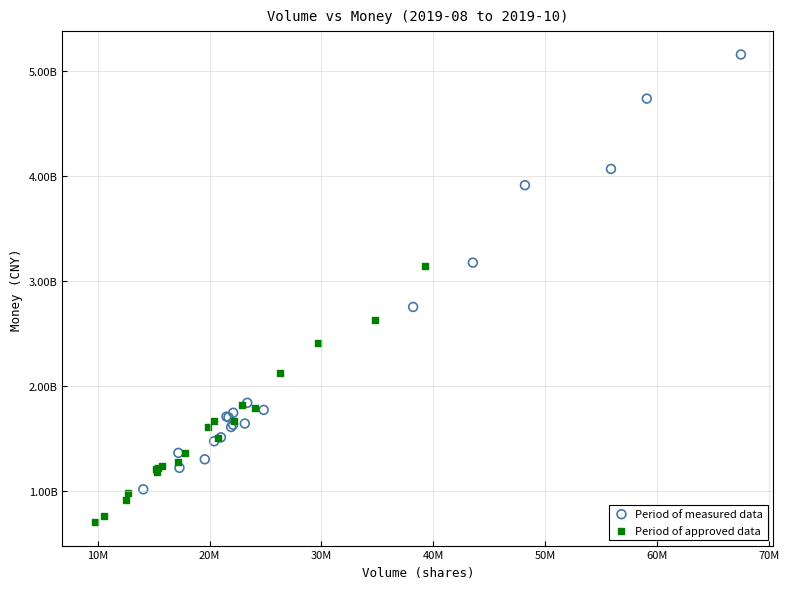

What are all the series names shown in the legend?

Period of measured data, Period of approved data